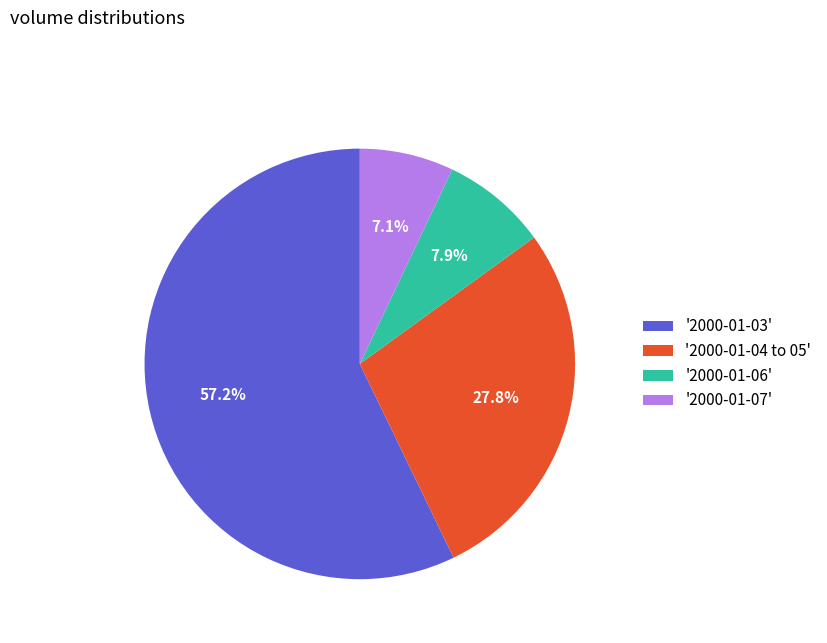

What portion of the pie excludes '2000-01-06'?

92.1%